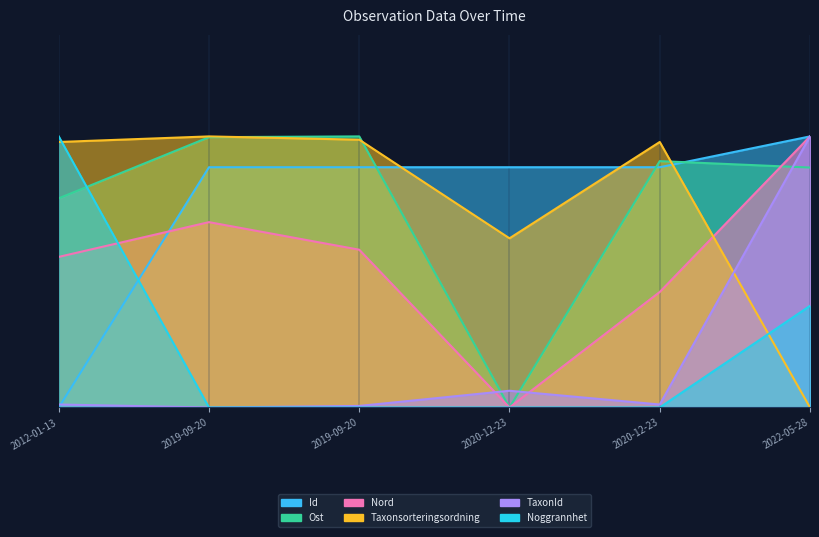

Reading left to right, list all the values displayed in this chart.

Id: 0.0	0.7	0.7	0.7	0.7	0.8
Ost: 0.6	0.8	0.8	0.0	0.7	0.7
Nord: 0.4	0.5	0.5	0.0	0.3	0.8
Taxonsorteringsordning: 0.8	0.8	0.8	0.5	0.8	0.0
TaxonId: 0.0	0.0	0.0	0.0	0.0	0.8
Noggrannhet: 0.8	0.0	0.0	0.0	0.0	0.3